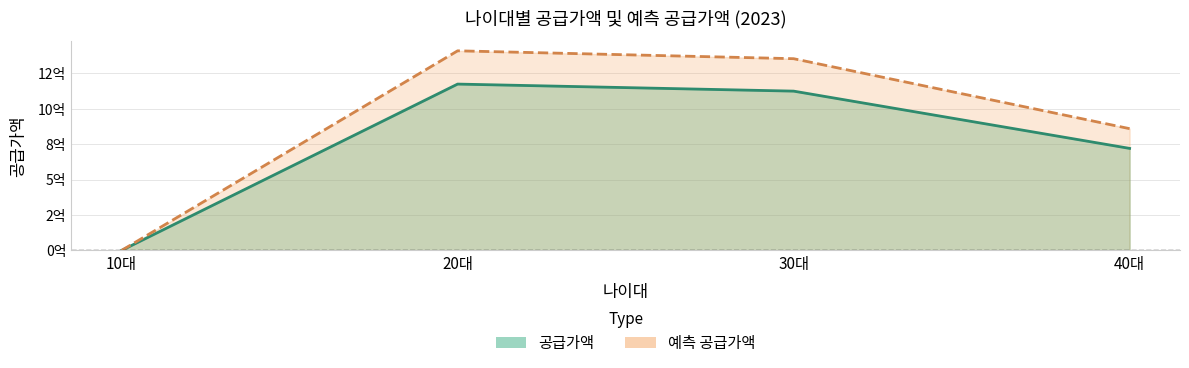

Does the chart have visible grid lines?

Yes